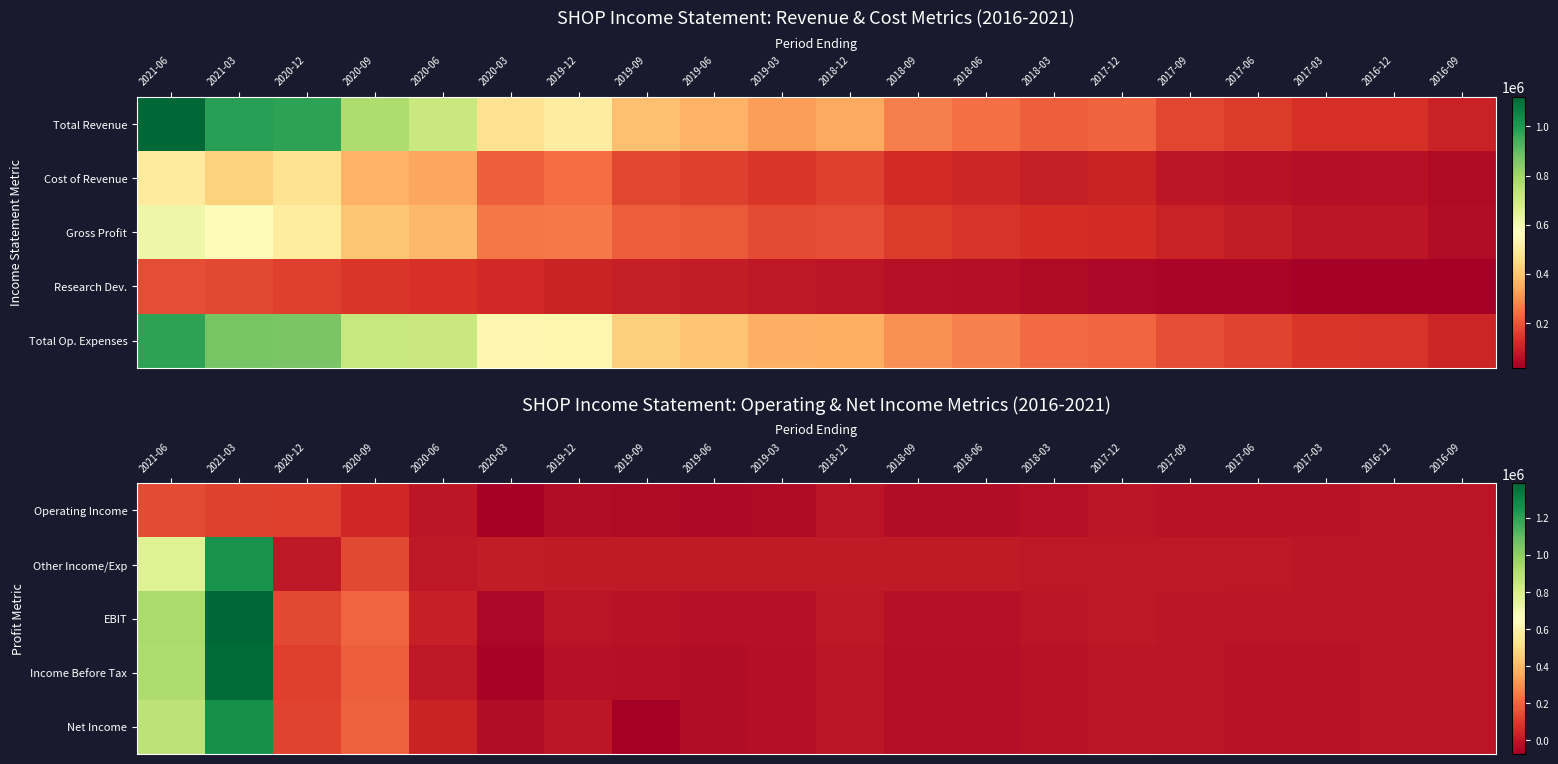

Is it true that Operating Income equals -6232 at 2017-03?

False